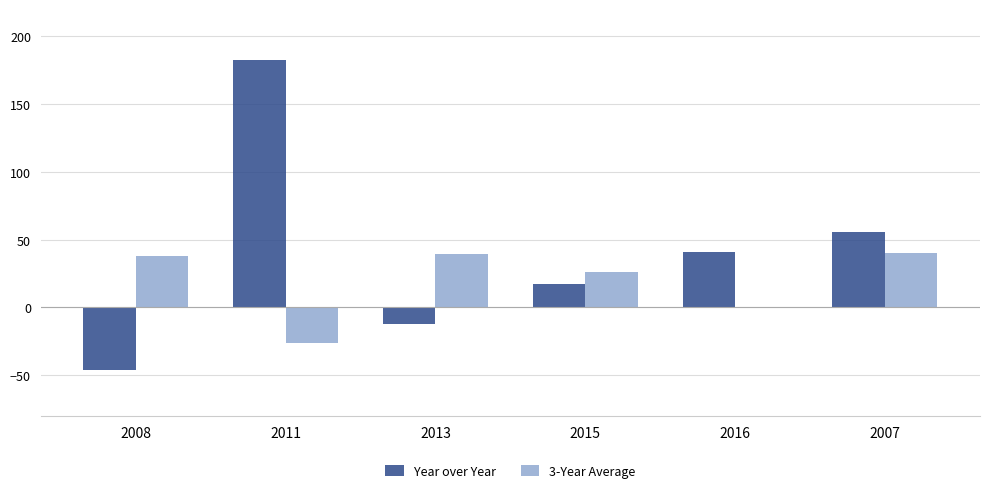

What is the sum of all Year over Year values?

238.2